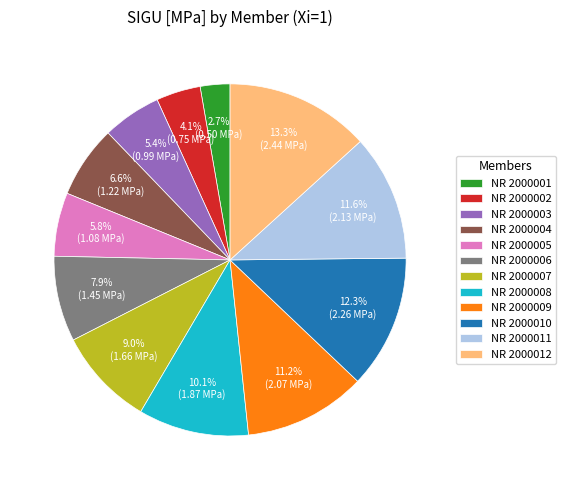

What is the largest slice in the pie chart?

NR 2000012